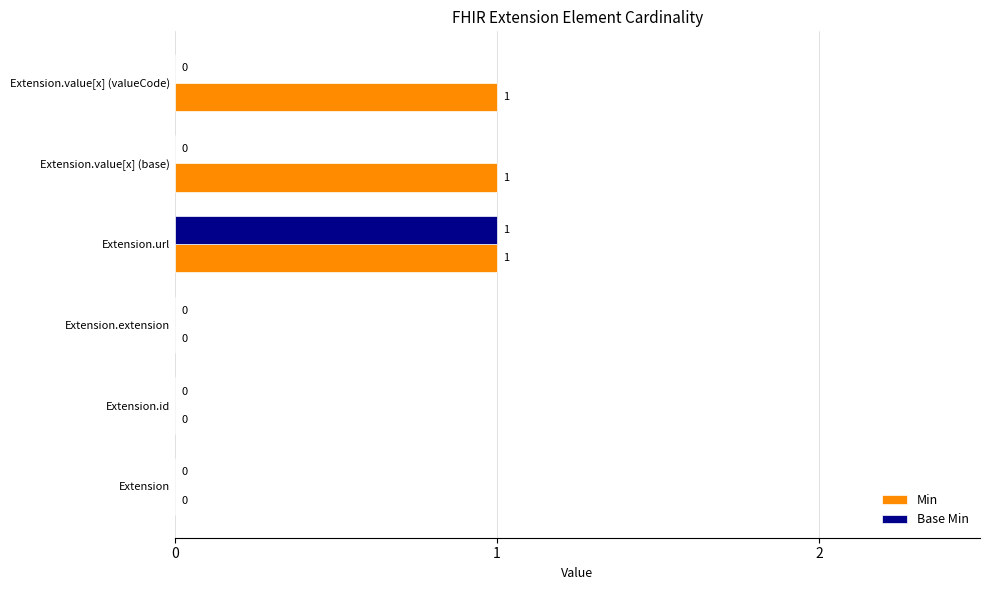

Between Extension.url and Extension.value[x] (base), which series saw the biggest shift?

Base Min